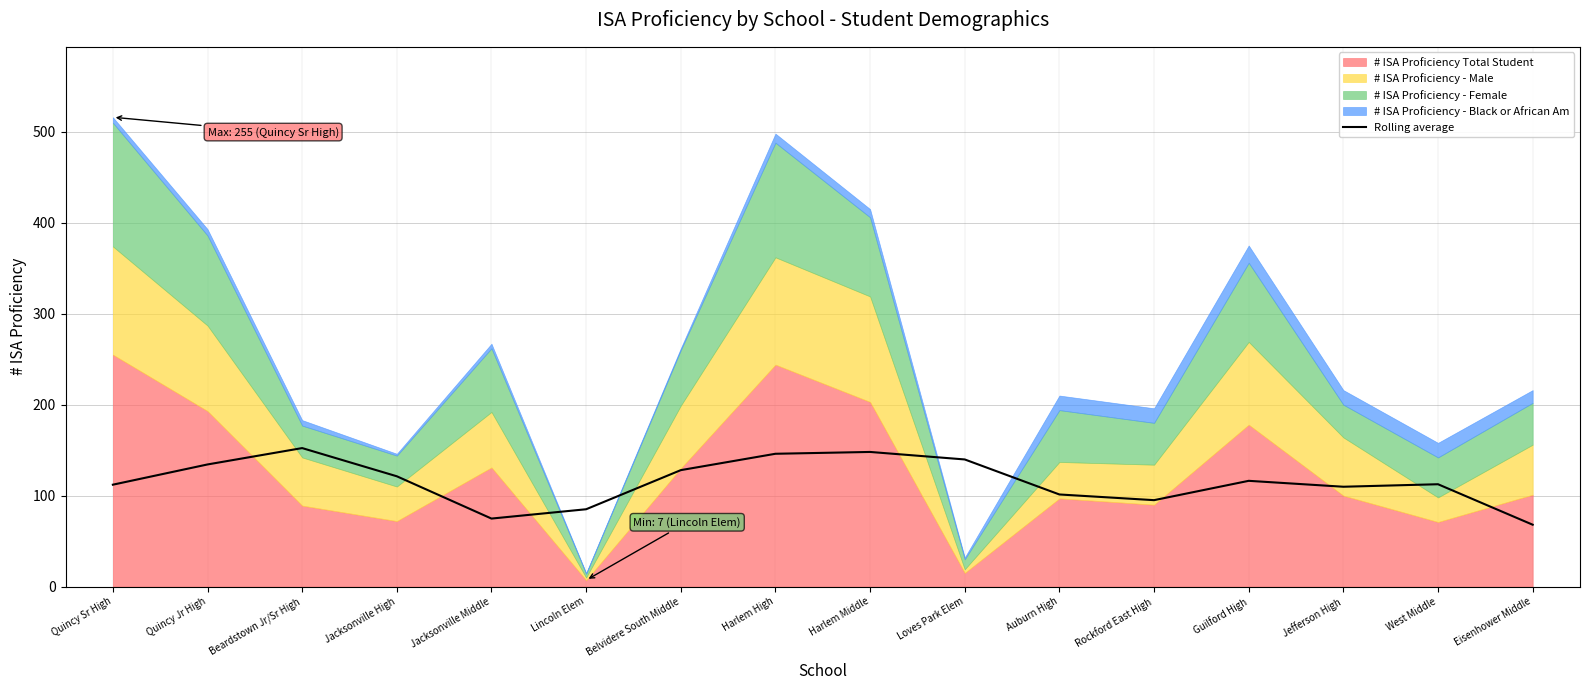

Is it true that Rolling average equals 126.9 at Rockford East High?

False